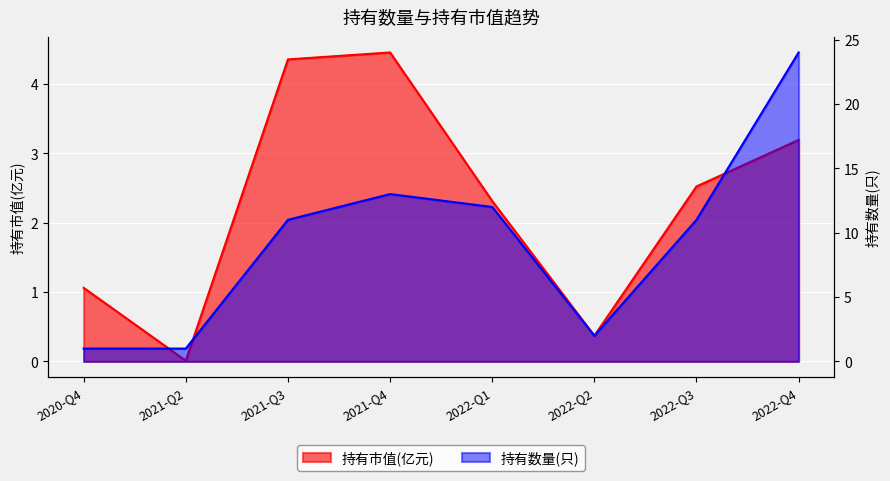

The 持有数量(只) series shows 1.3 at 2022-Q2. True or false?

False